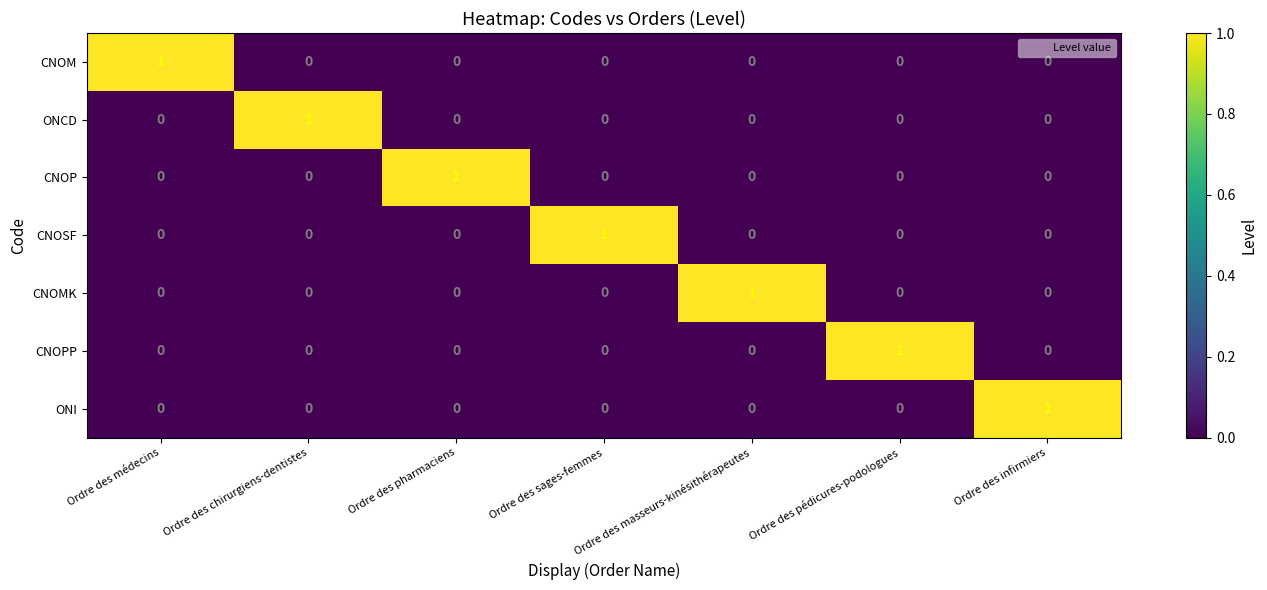

The value of CNOP at Ordre des pharmaciens is 2. True or false?

False